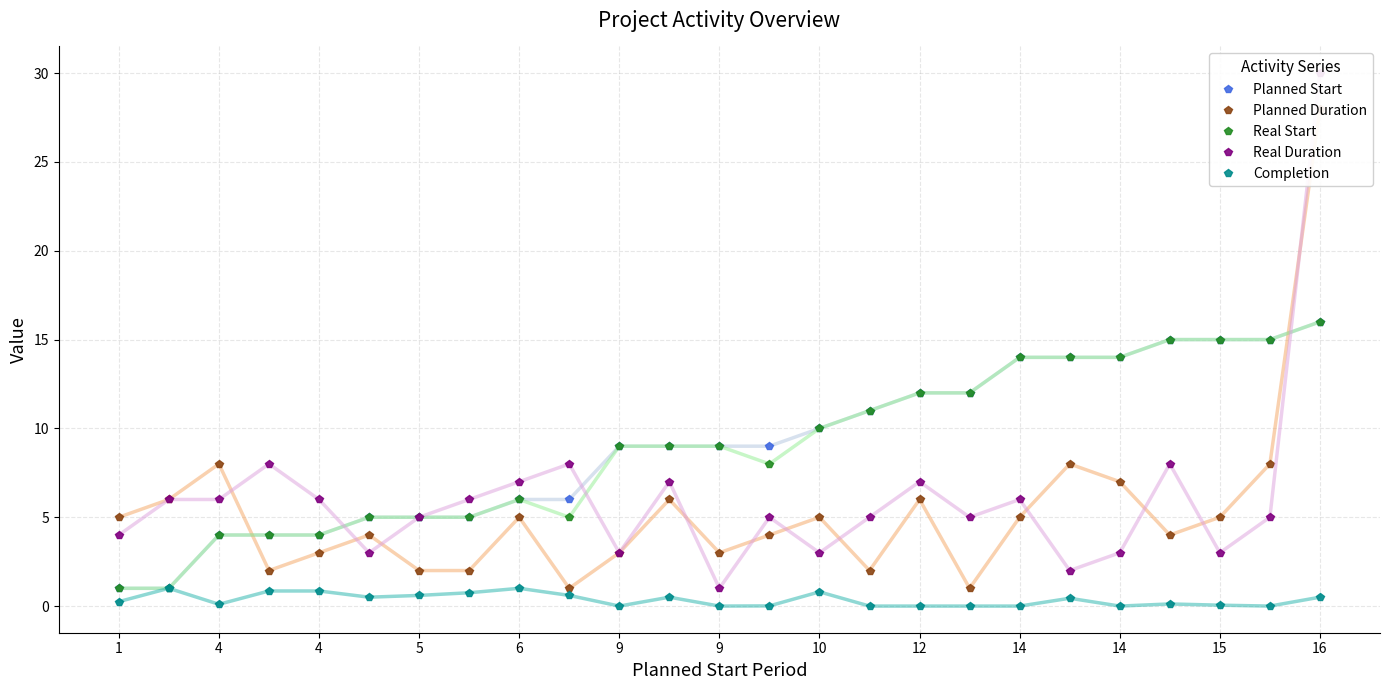

True or false: Planned Start has a value of 4.0 at 21.

False